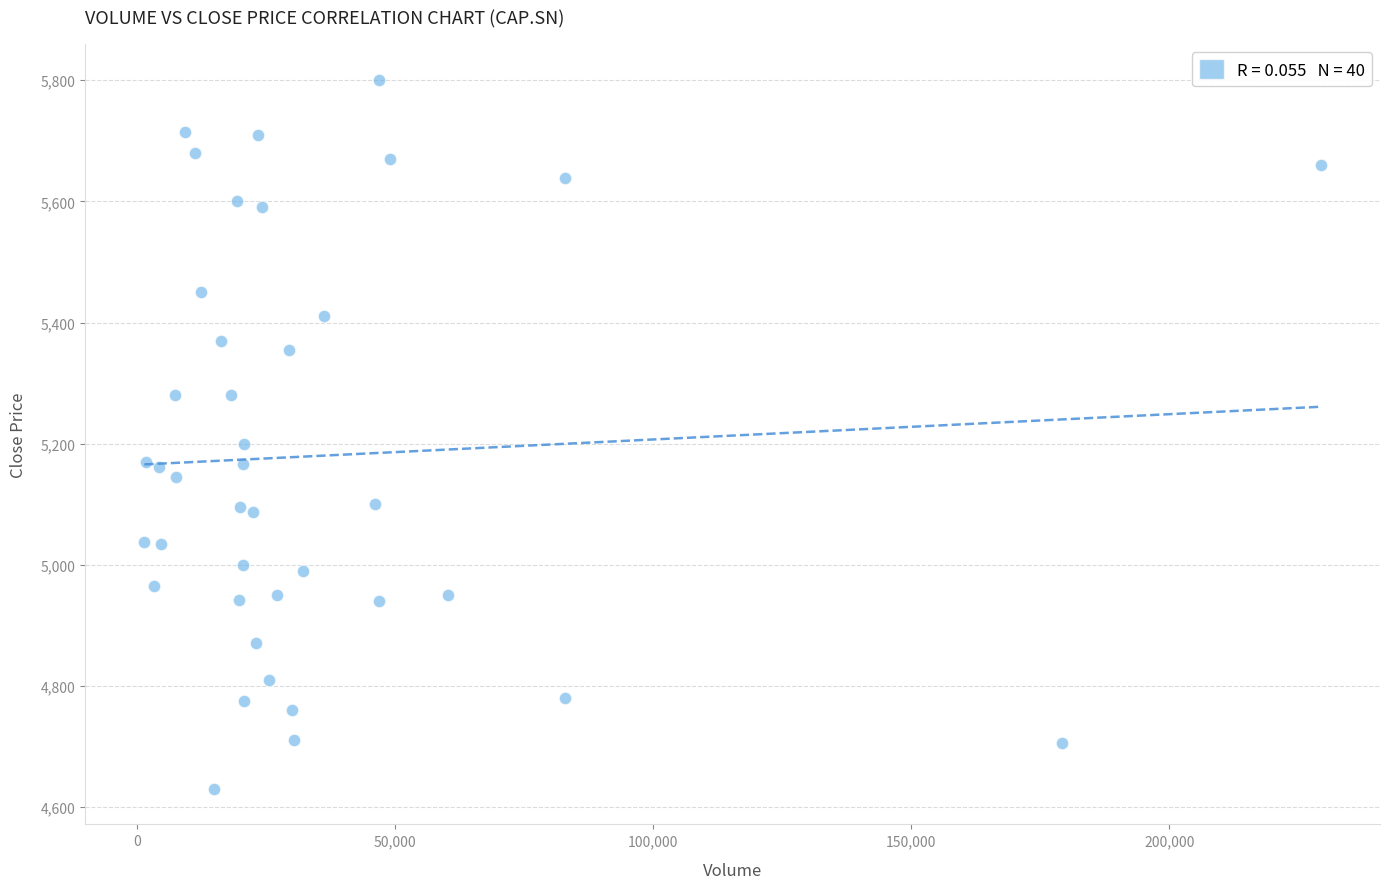

What Y value in the scatter plot is closest to 5215?

5200.0